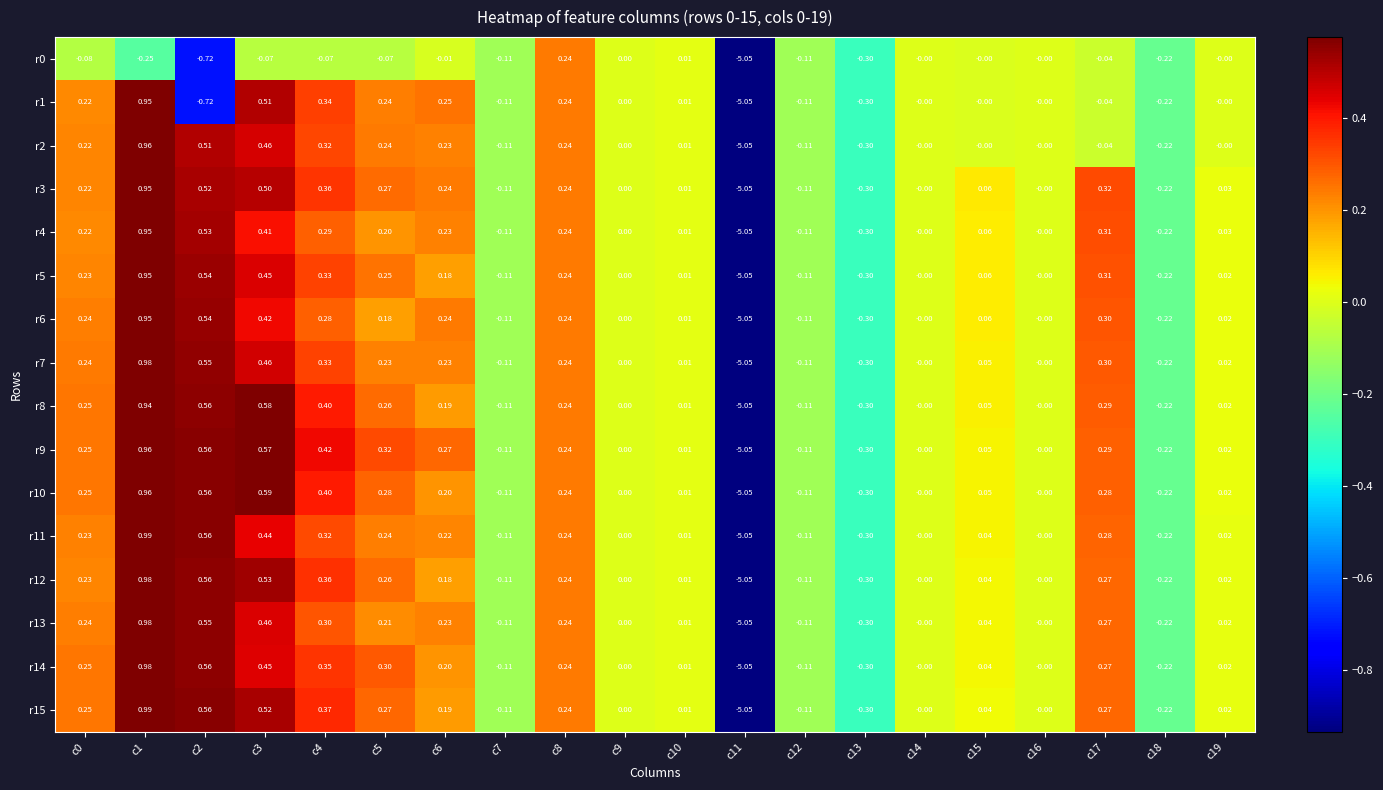

Is the value of r8 at c14 greater than the value of r12 at c2?

No